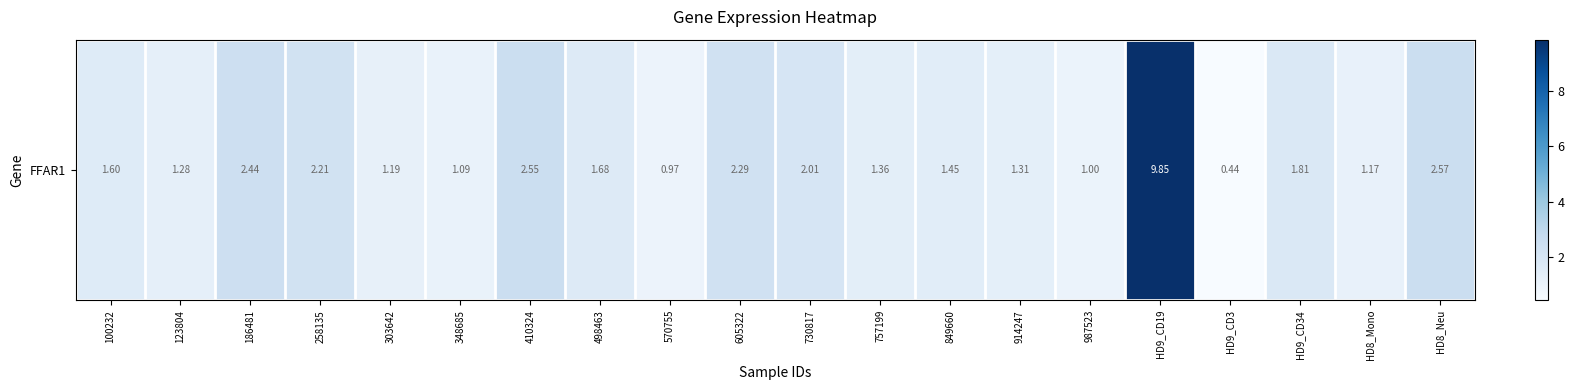

What is the greatest value displayed?

9.8